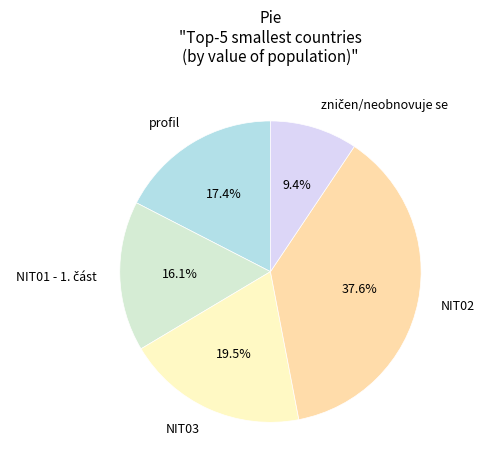

Is there a majority slice in this chart?

No